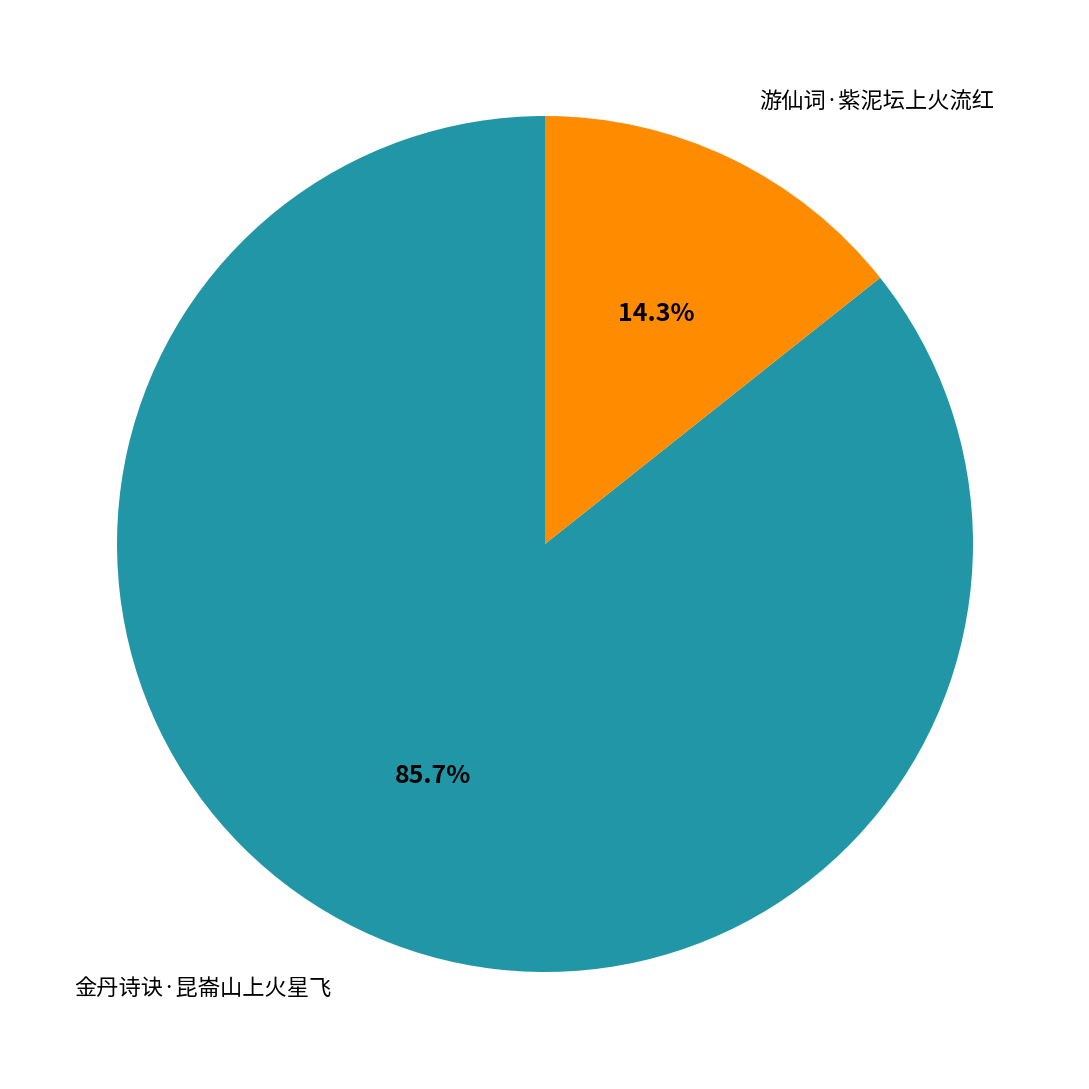

Which category has the smallest portion of the pie?

游仙词·紫泥坛上火流红